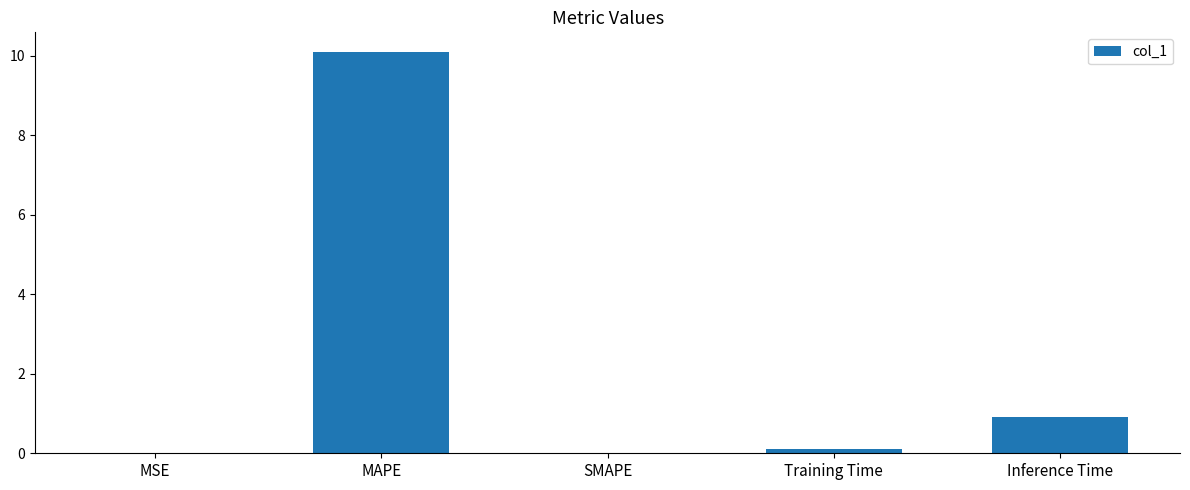

Which label corresponds to the largest value in the chart?

MAPE